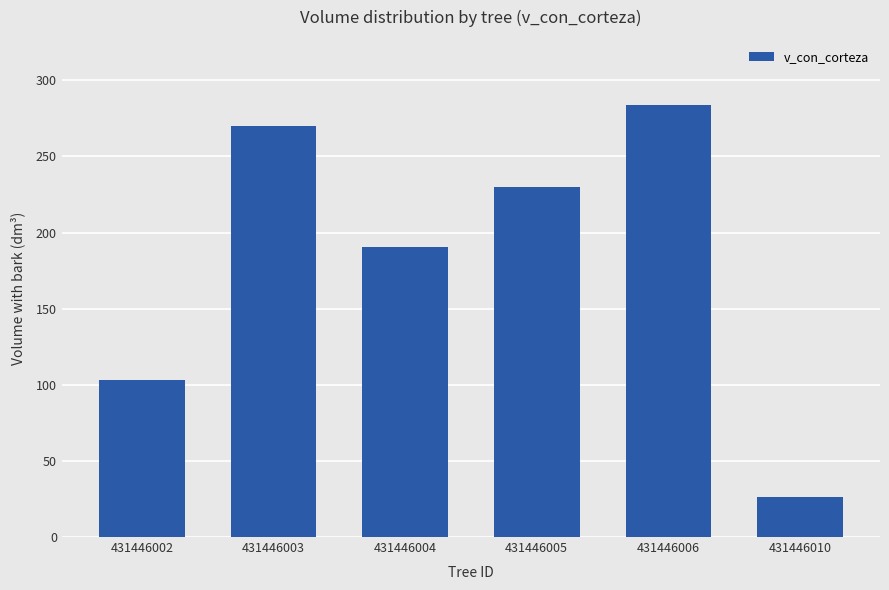

What is the sum of all values?

1103.8